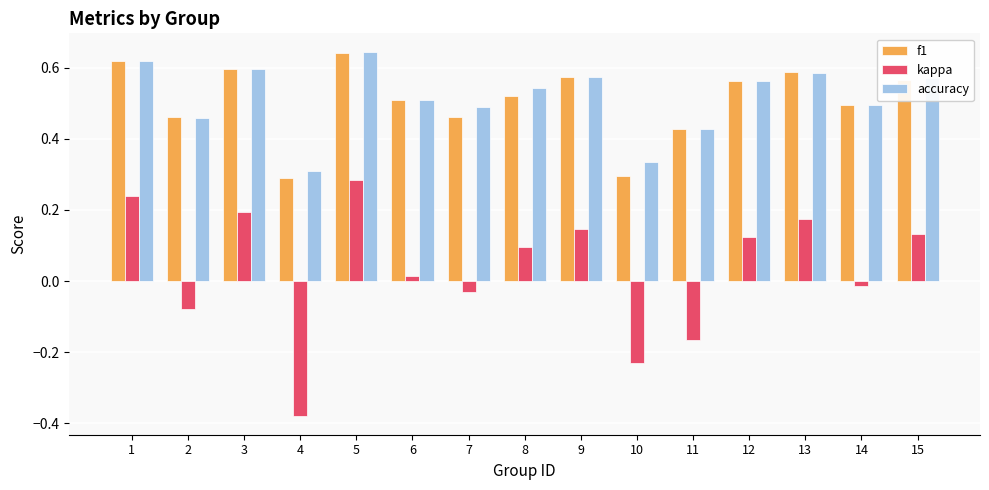

How many bars are there in total?

45